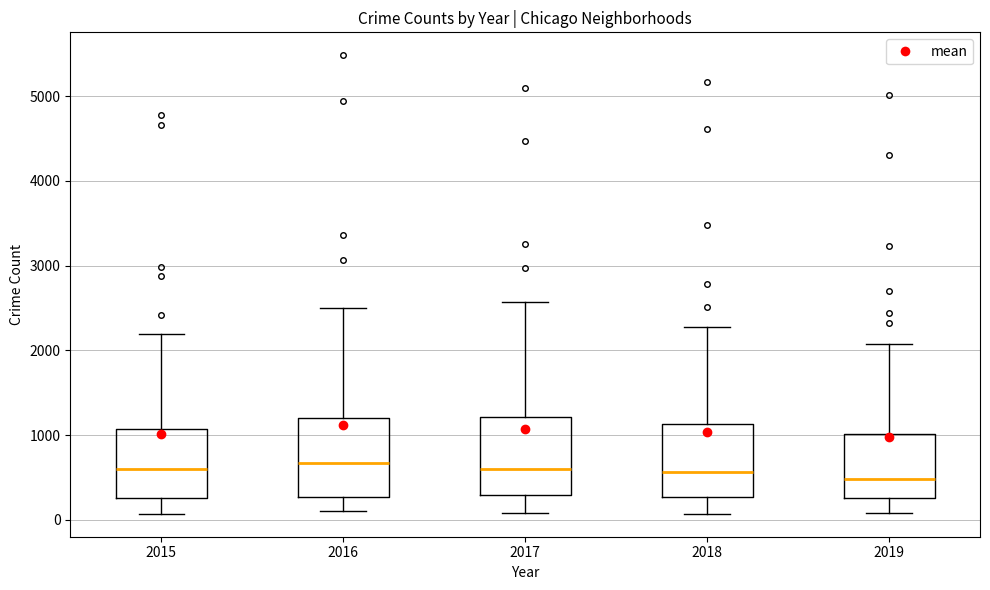

Reading left to right, transcribe this box plot: for each box, give where its median line is, the range the box spans, and where its two whiskers end, as read against the y-axis. The values are not printed on the chart, so give them approximately, as read against the axis.

2015: median 600, box 300 to 1100, whiskers 100 to 2200
2016: median 700, box 300 to 1200, whiskers 100 to 2500
2017: median 600, box 300 to 1200, whiskers 100 to 2600
2018: median 600, box 300 to 1100, whiskers 100 to 2300
2019: median 500, box 300 to 1000, whiskers 100 to 2100